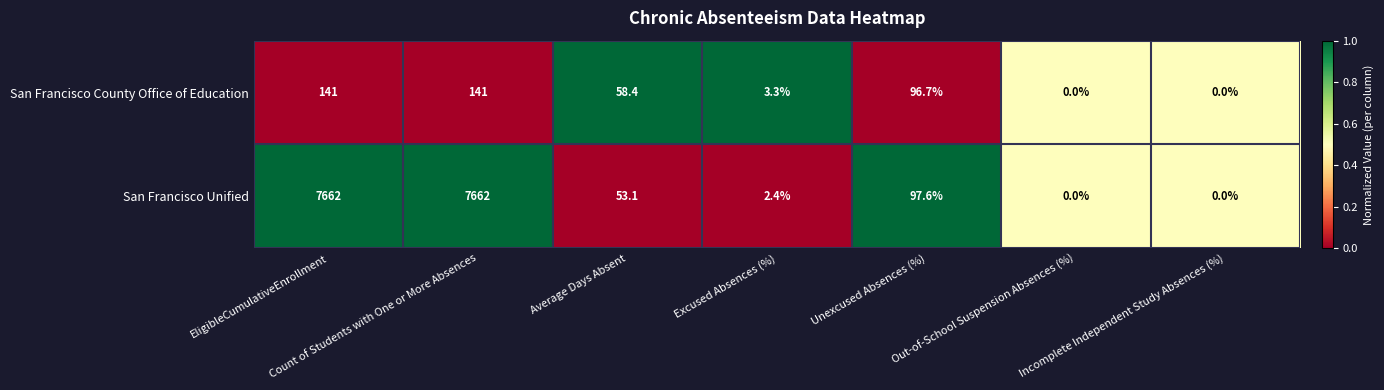

What is the maximum value for San Francisco County Office of Education?

141.0